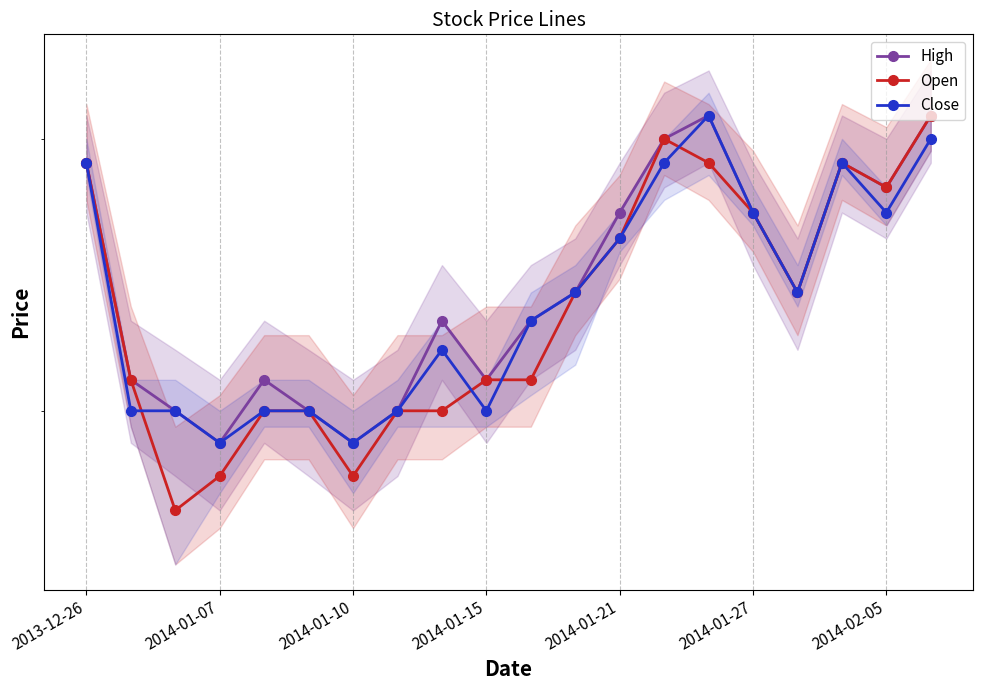

What is the sum of all High values?

6.9